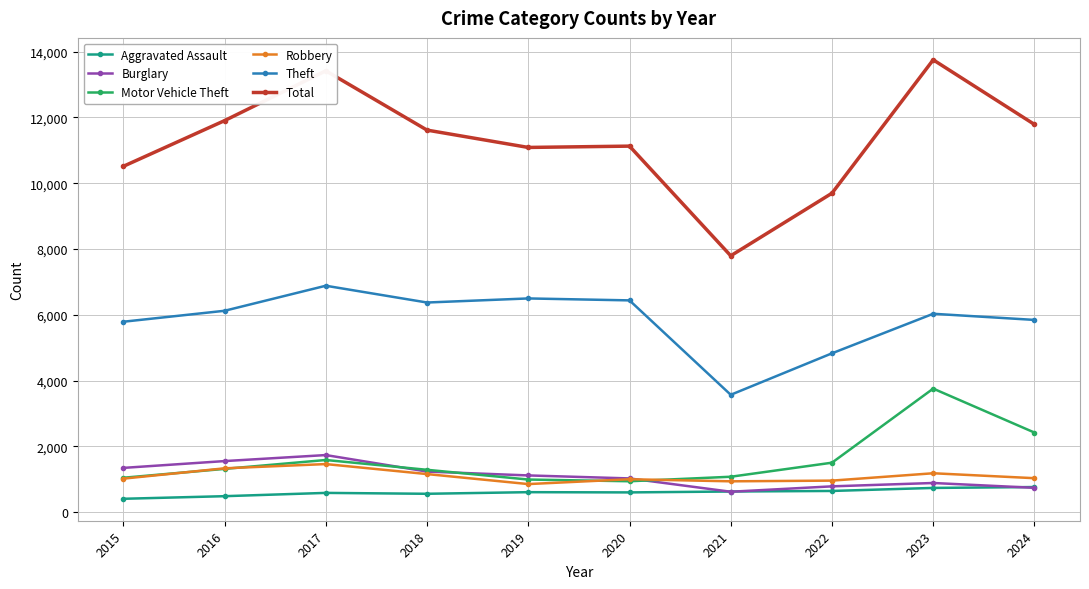

What are all the series names shown in the legend?

Aggravated Assault, Burglary, Motor Vehicle Theft, Robbery, Theft, Total